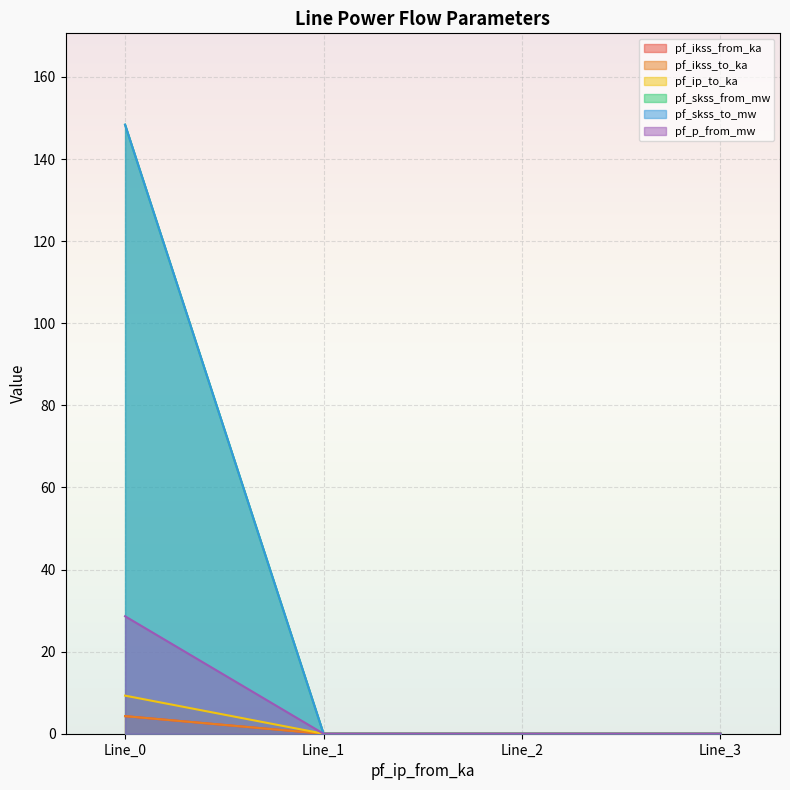

How many series are shown in this chart?

6